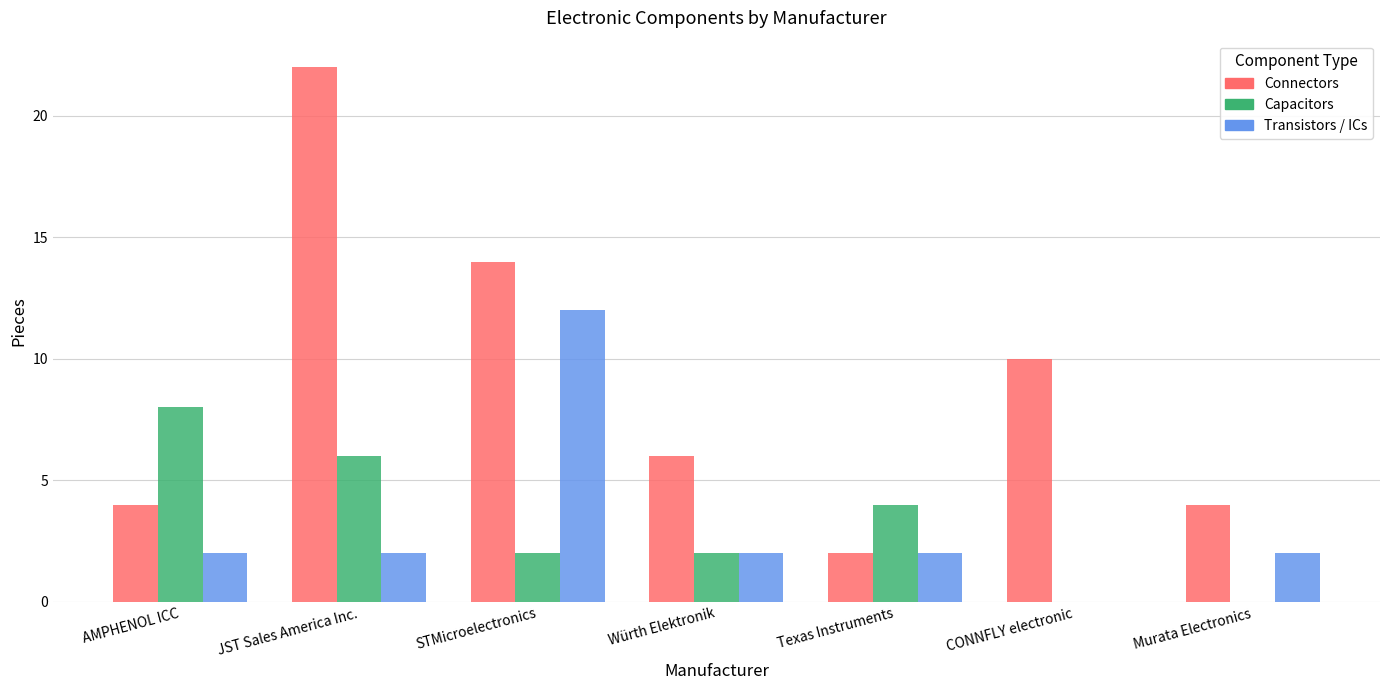

At which label does Capacitors first exceed 2?

AMPHENOL ICC